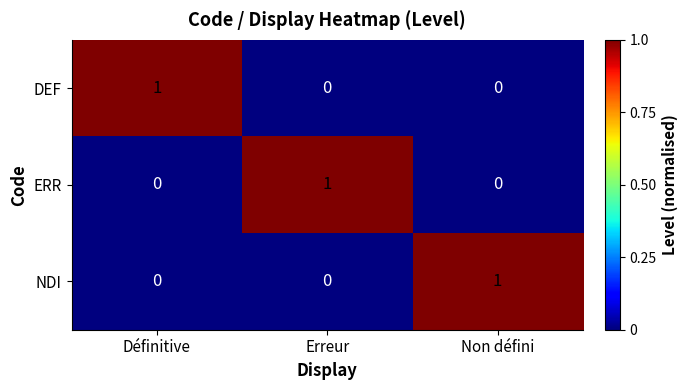

Is it true that DEF equals -1 at Non défini?

False